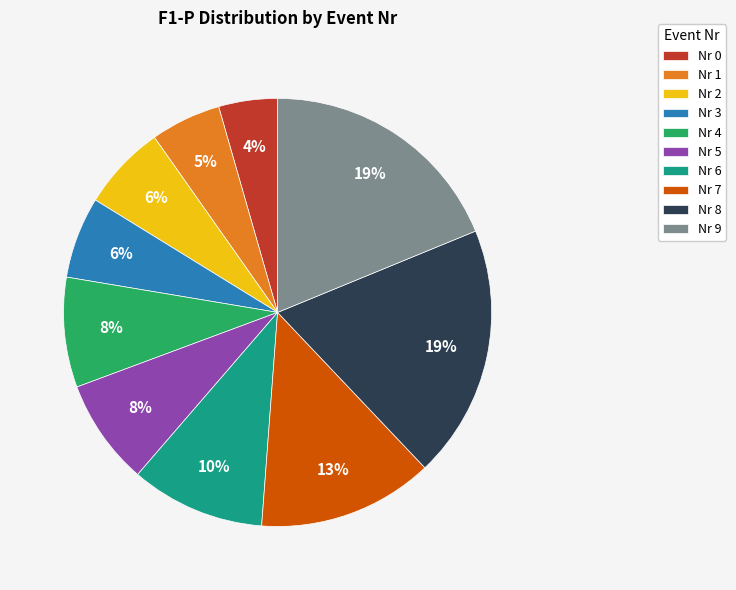

How many slices are in this pie chart?

10